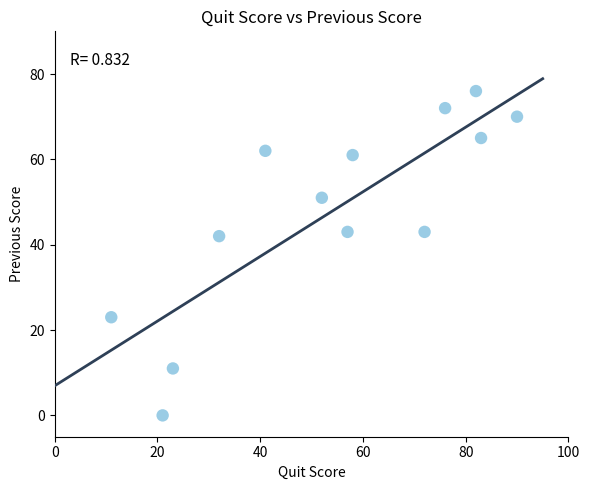

What Y value in the scatter plot is closest to 38?

42